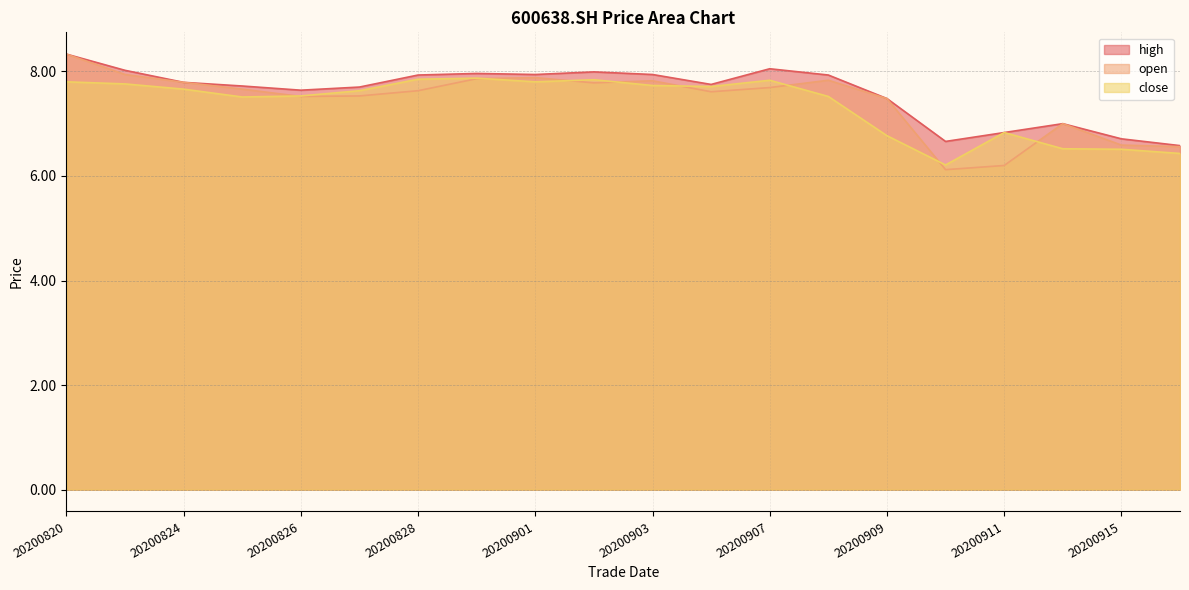

Between which two adjacent categories do open and close first intersect?

20200825 and 20200826